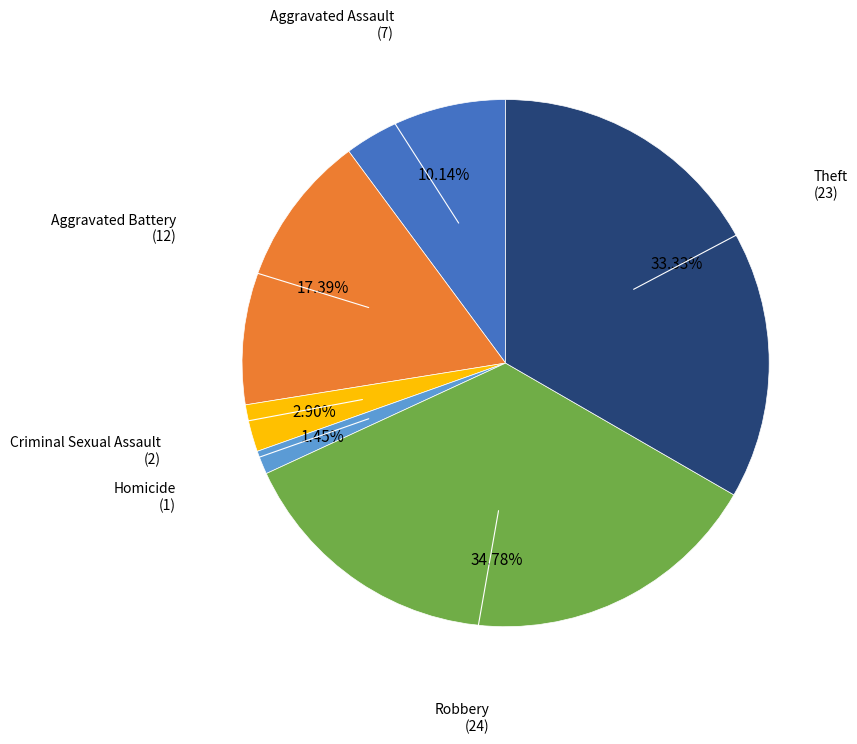

Is there any slice that represents more than half of the pie?

No